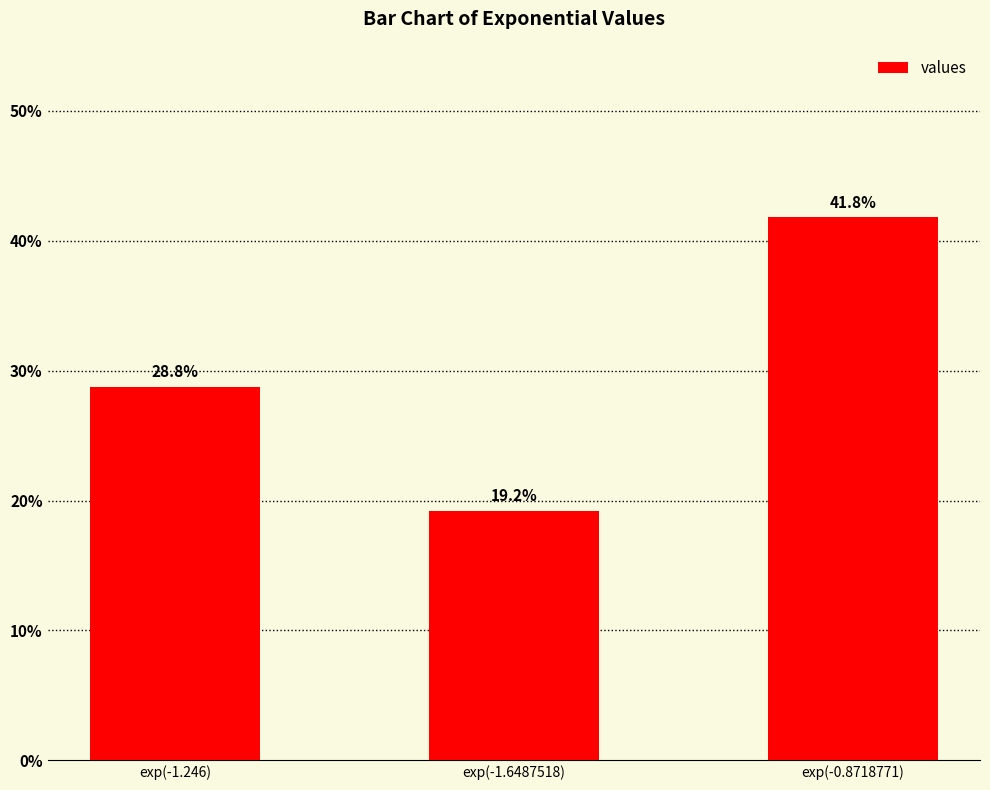

Where is the data nearest to the value 0?

exp(-1.6487518)